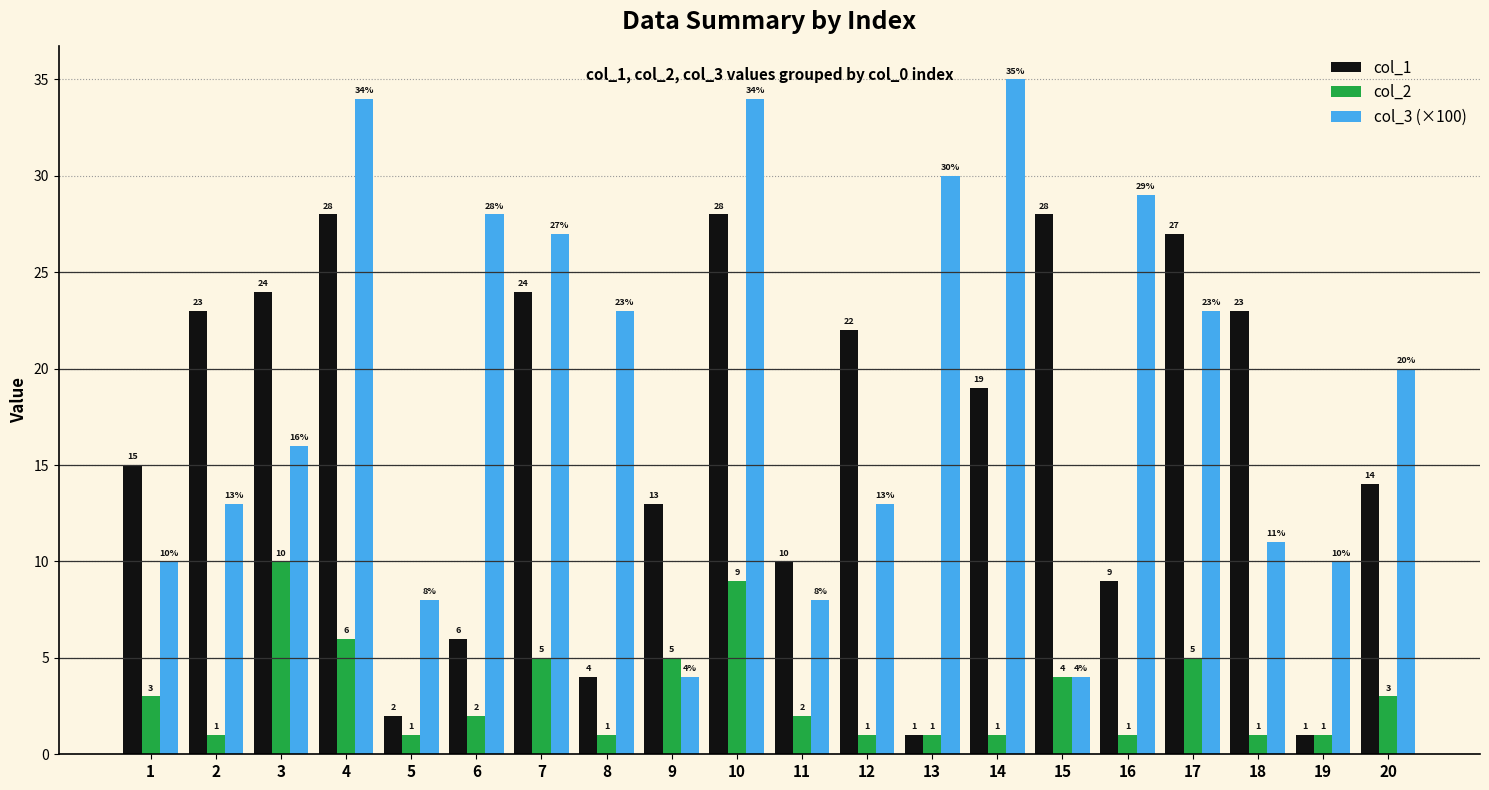

Which series has the widest spread of values?

col_3 (×100)